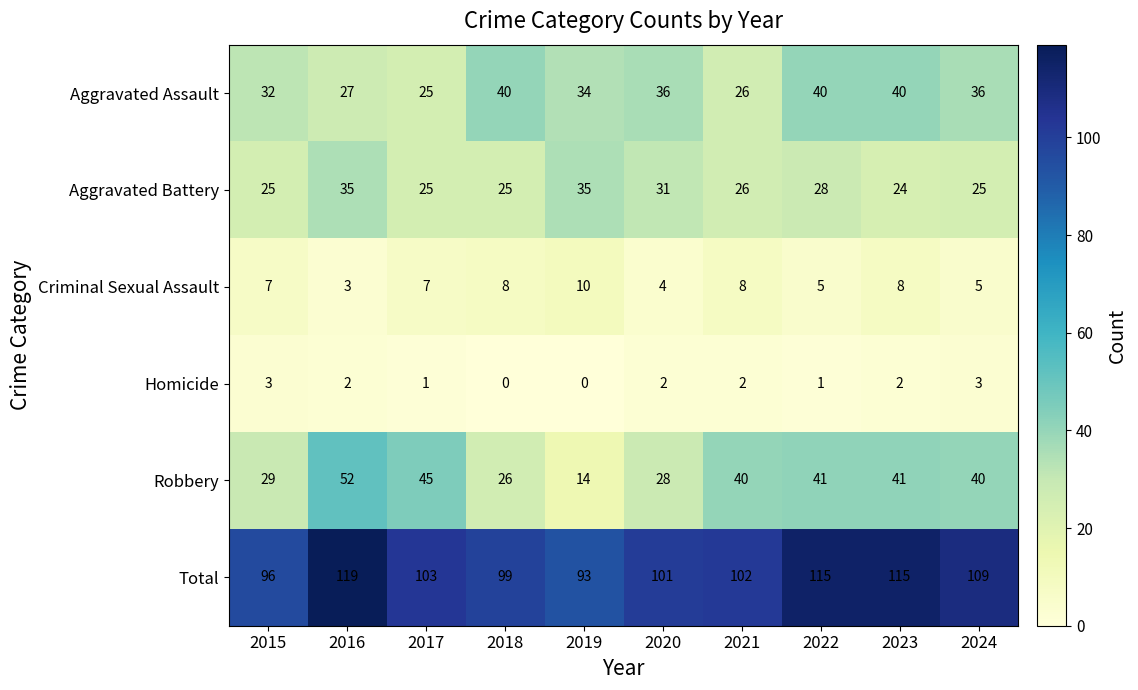

Which series has the largest range (max minus min)?

Robbery